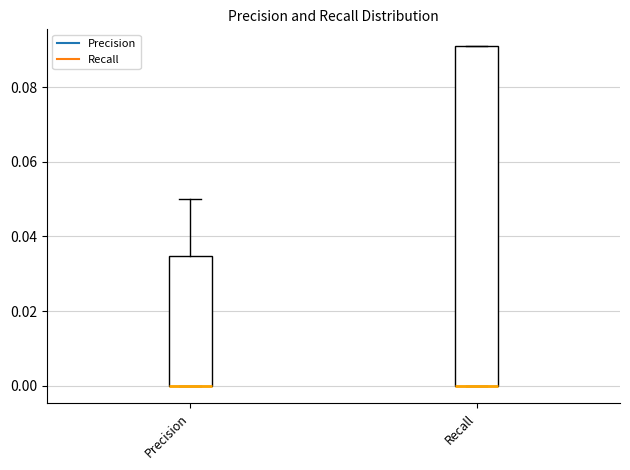

Reading left to right, read every box against the y-axis: the position of its median line, the range the box covers, and the ends of its whiskers. The values are not printed on the chart, so give them approximately, as read against the axis.

Precision: median 0.000 (drawn on the box's lower edge), box 0.000 to 0.034, whiskers 0.000 to 0.050
Recall: median 0.000 (drawn on the box's lower edge), box 0.000 to 0.090, whiskers 0.000 to 0.090